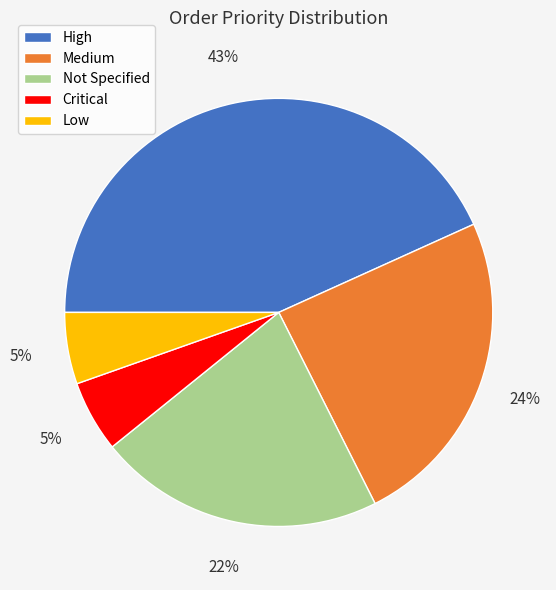

Which category has the biggest portion of the pie?

High